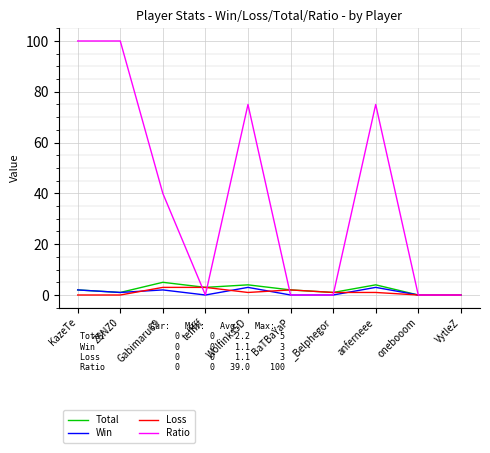

What is the difference between the maximum and minimum values in the Ratio series?

100